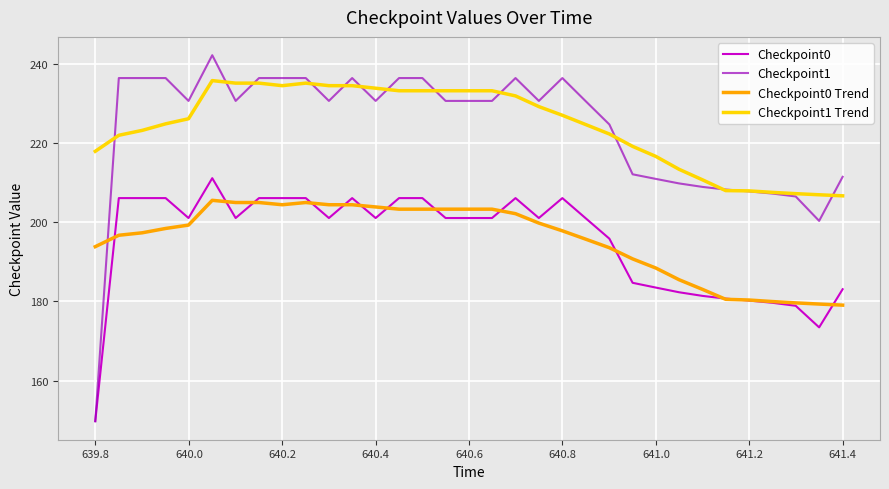

What is the maximum value for Checkpoint1 Trend?

235.7